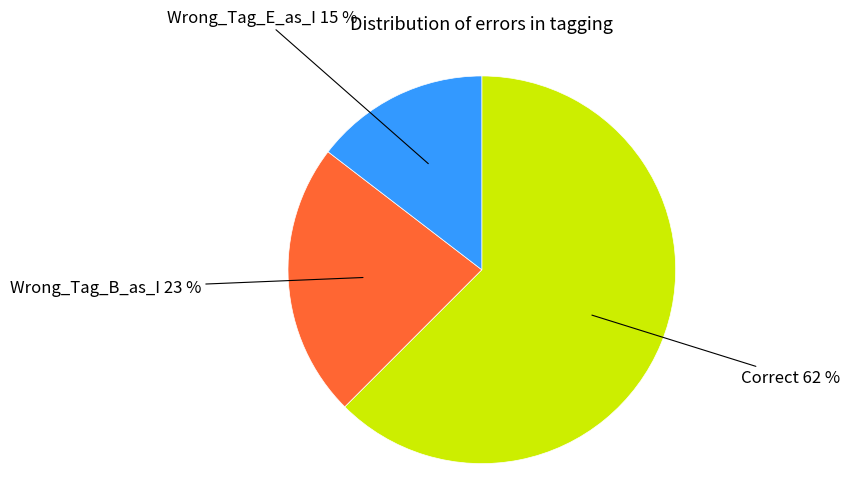

What percentage is the Correct slice, to the nearest percent?

62%